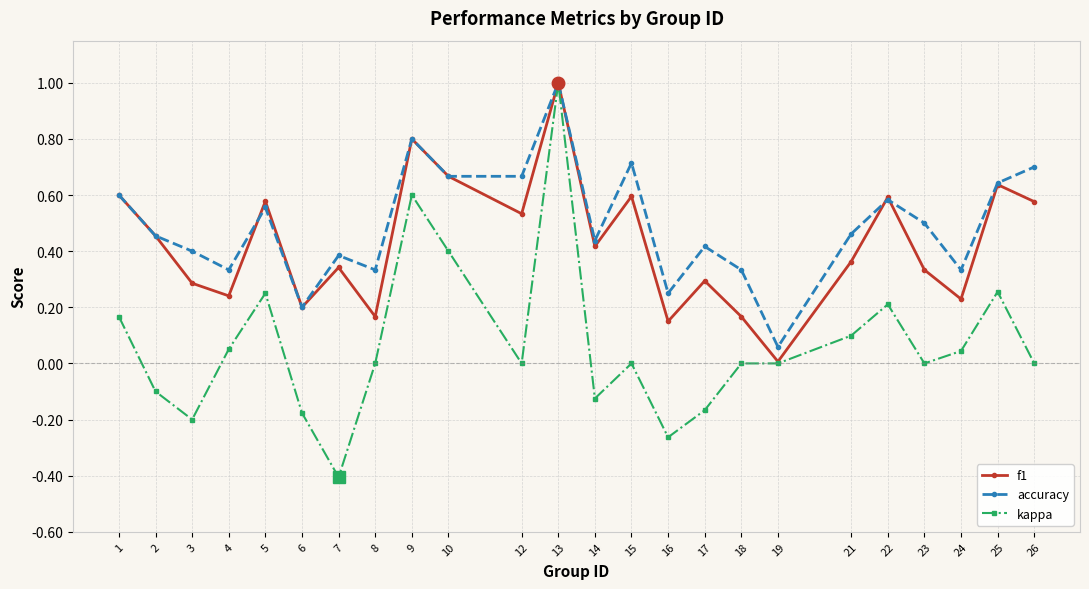

What are all the series names shown in the legend?

f1, accuracy, kappa